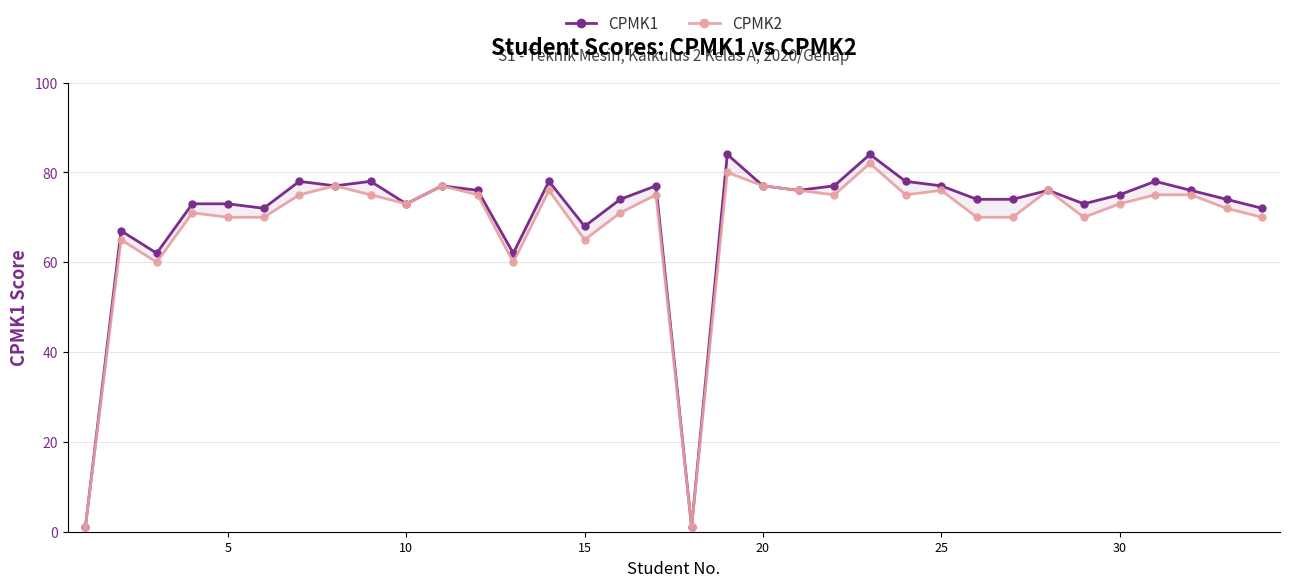

Rank the series by their average value, from highest to lowest.

CPMK1, CPMK2